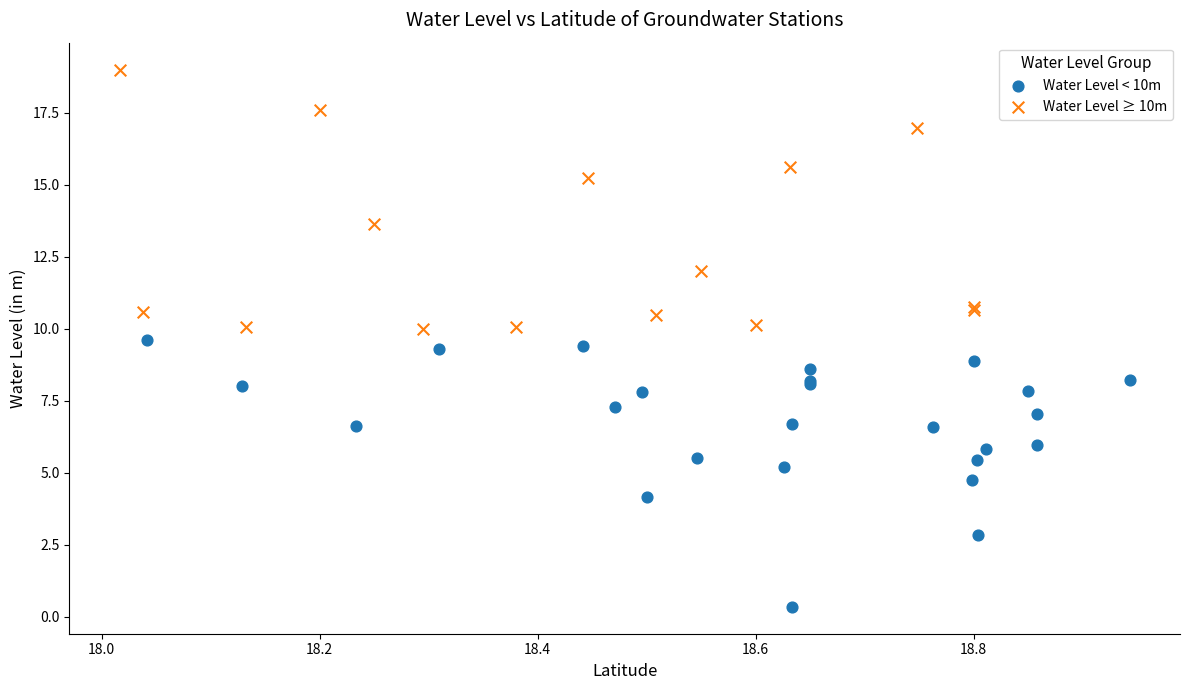

Which series contains the lowest Y value?

Water Level < 10m